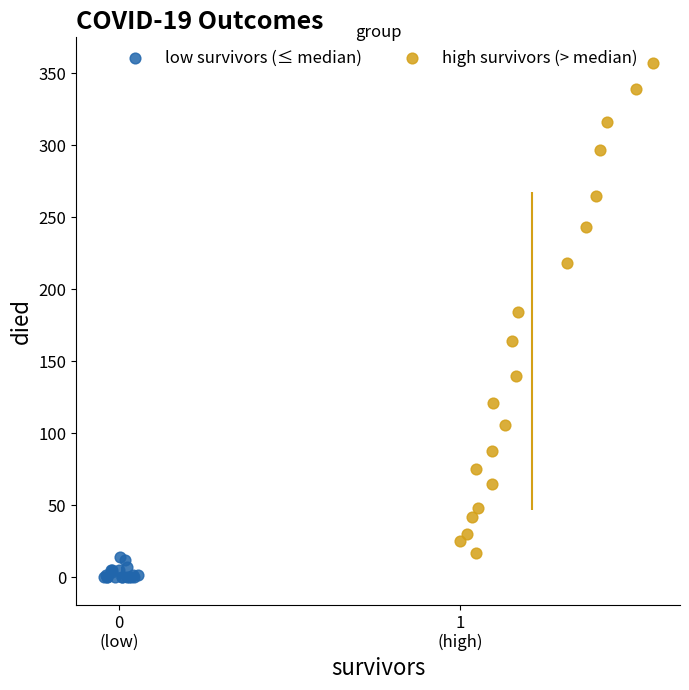

Which series contains the highest Y value?

high survivors (> median)